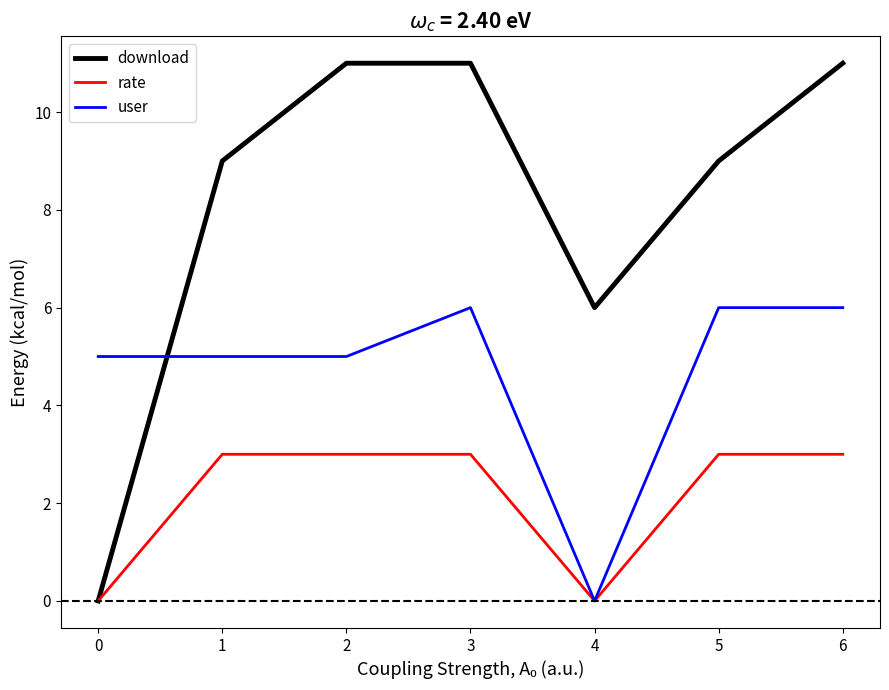

What is the maximum value for user?

6